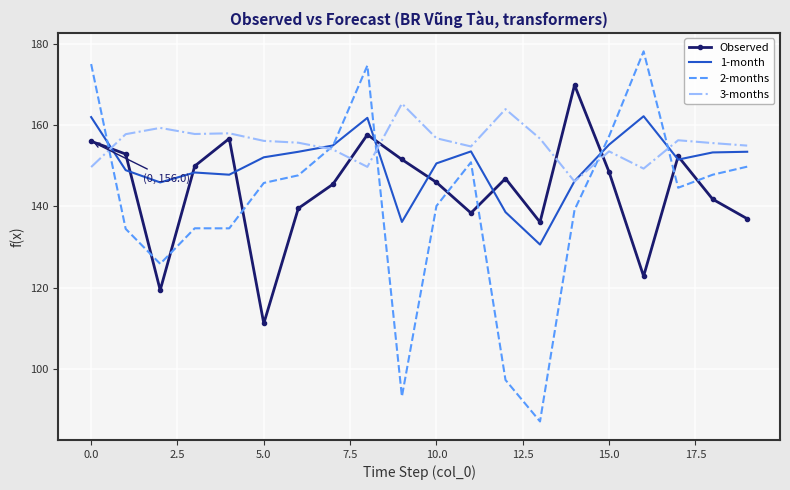

List the series in order of their overall mean, highest first.

3-months, 1-month, Observed, 2-months